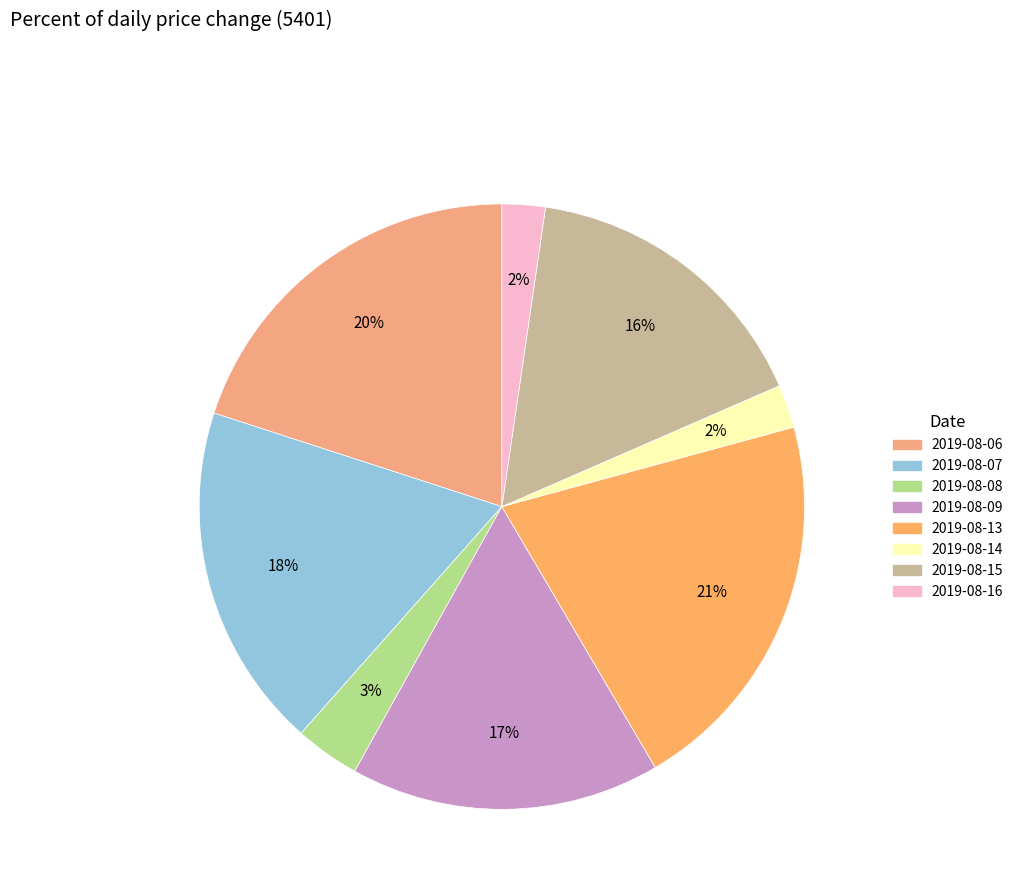

Rank the categories by value from highest to lowest.

2019-08-13, 2019-08-06, 2019-08-07, 2019-08-09, 2019-08-15, 2019-08-08, 2019-08-14, 2019-08-16